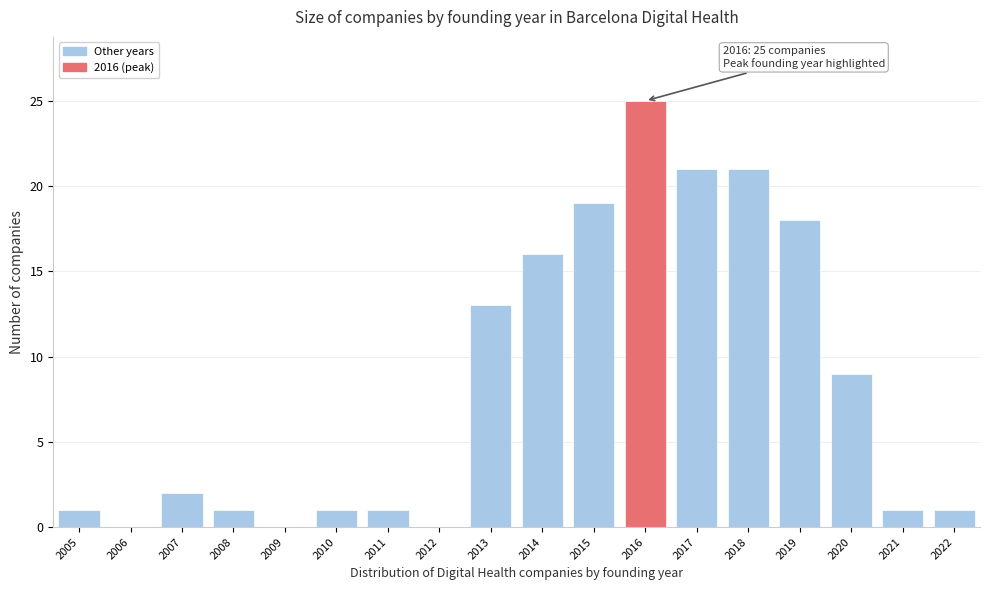

Over which range of the x-axis is the bar tallest?

2015.5 to 2016.5